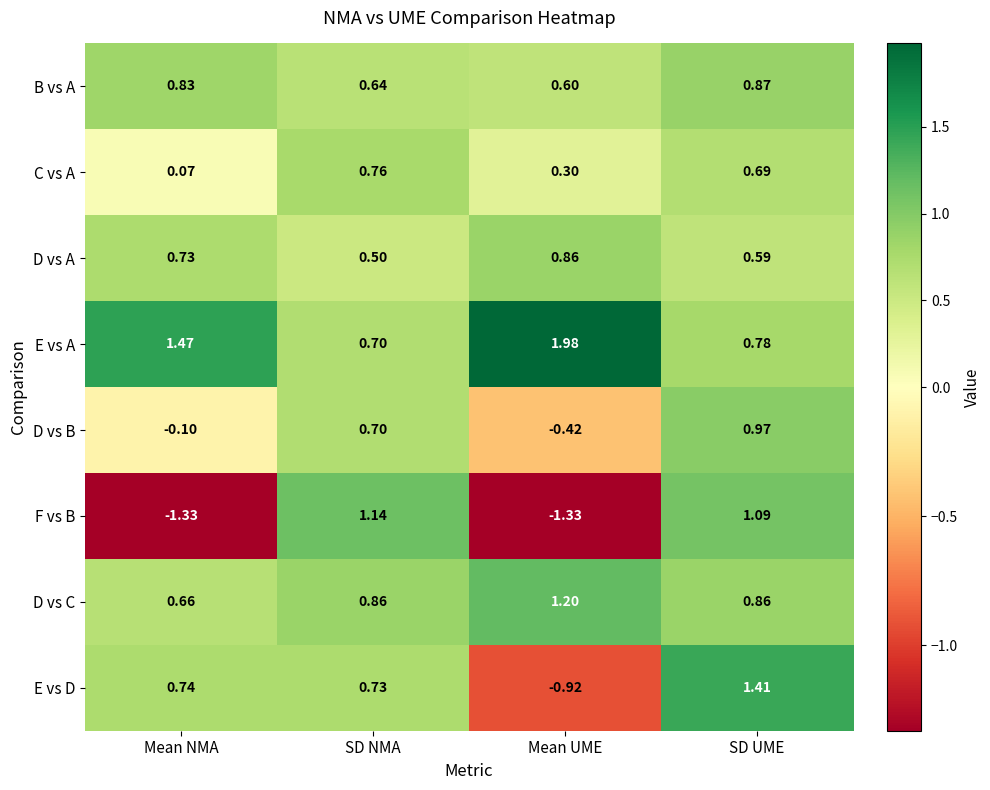

Which series has the widest spread of values?

F vs B